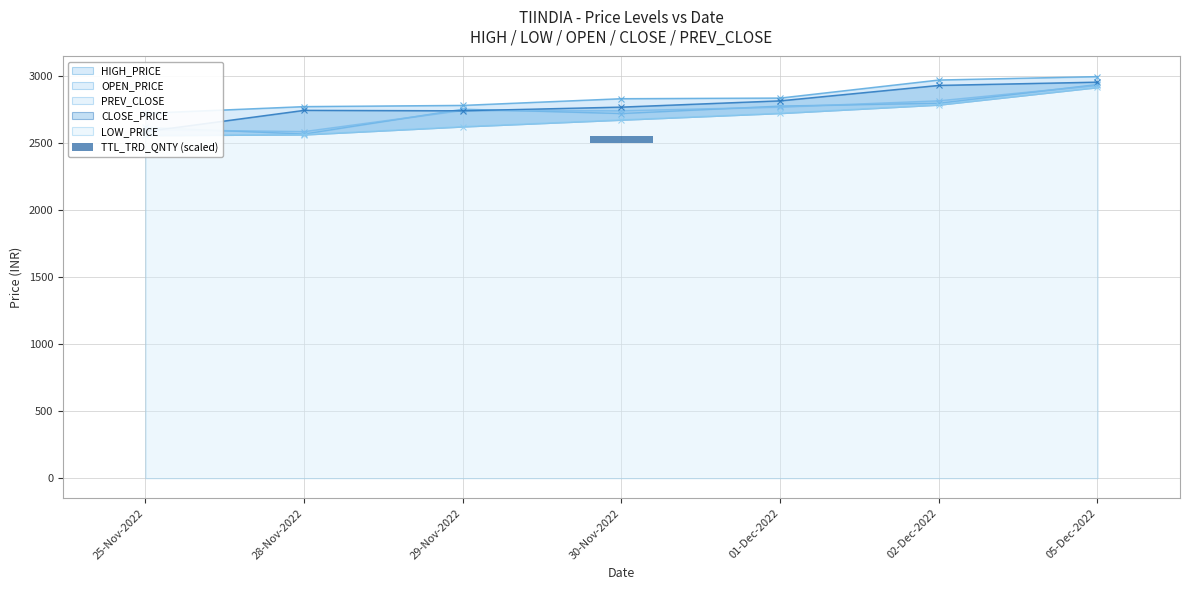

Count the number of categories in the chart.

7